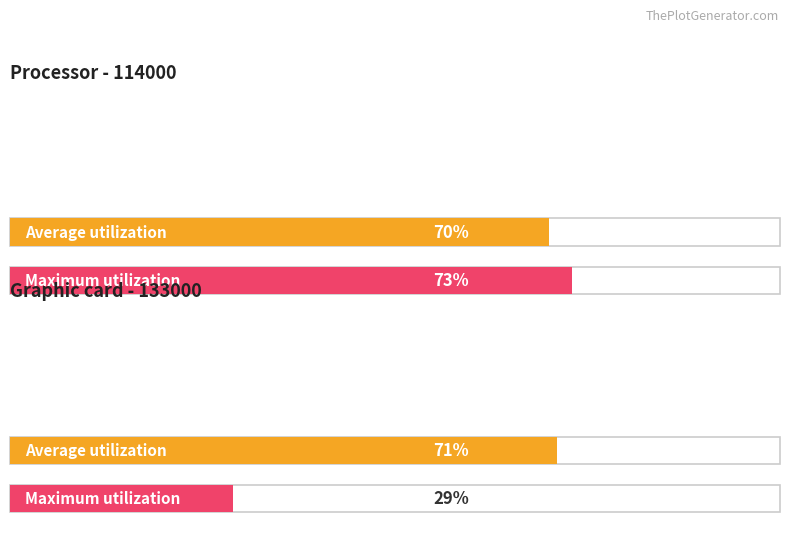

At which label does Average utilization reach its peak?

133000